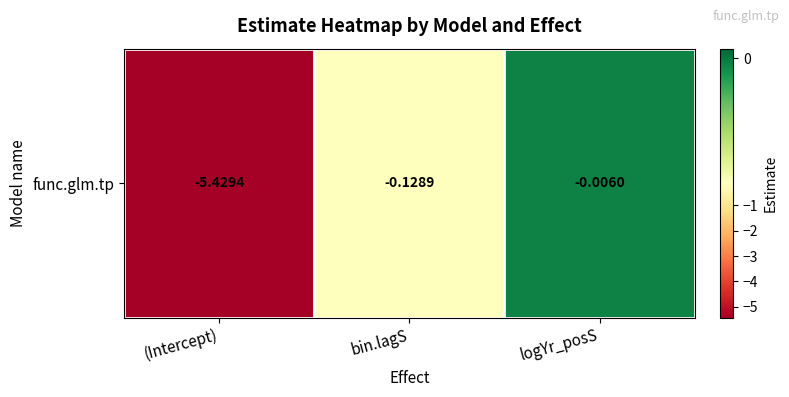

Count the number of data series in this chart.

1